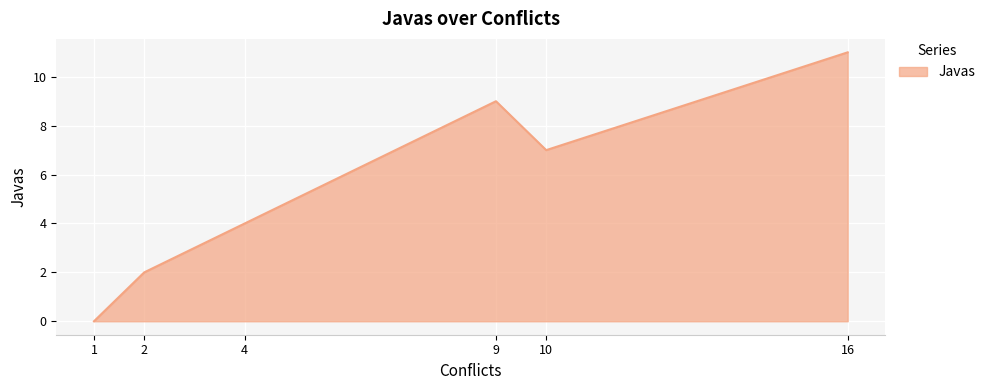

Where is the first local maximum?

9